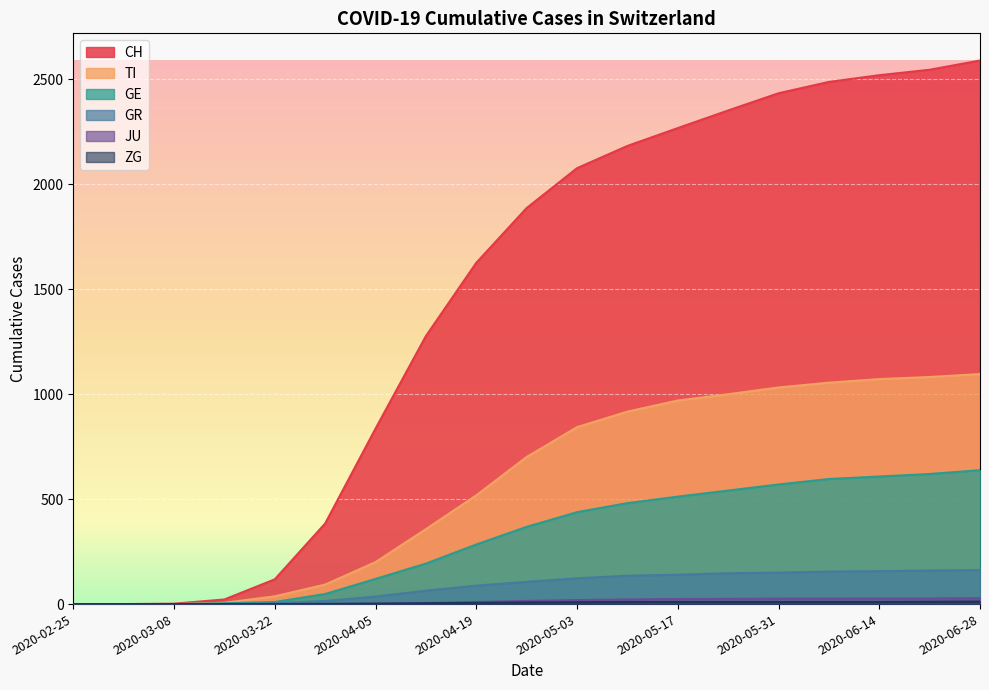

At which label does GE first exceed 368?

2020-05-03